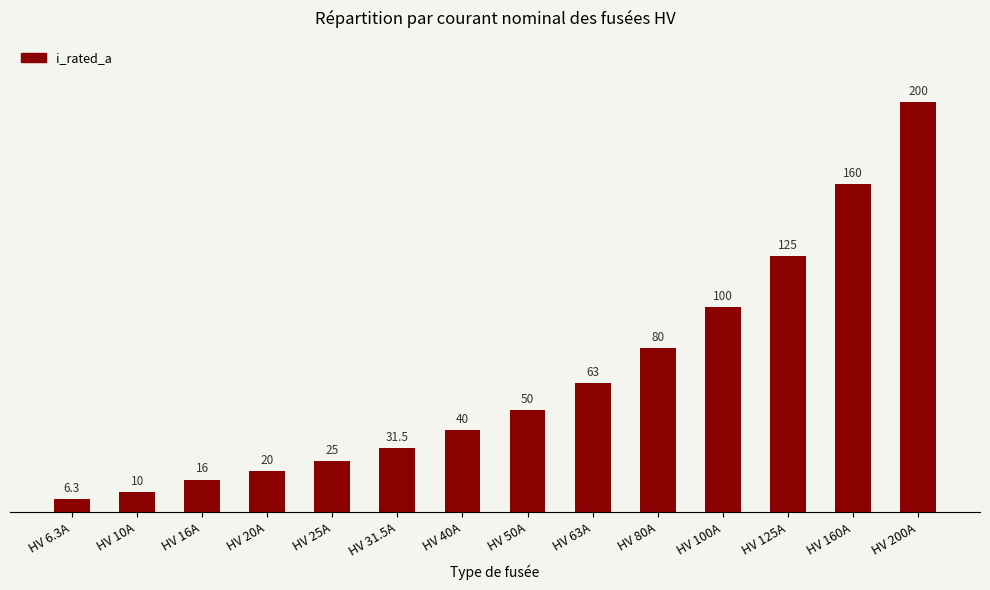

What value does the data have at HV 20A?

20.0